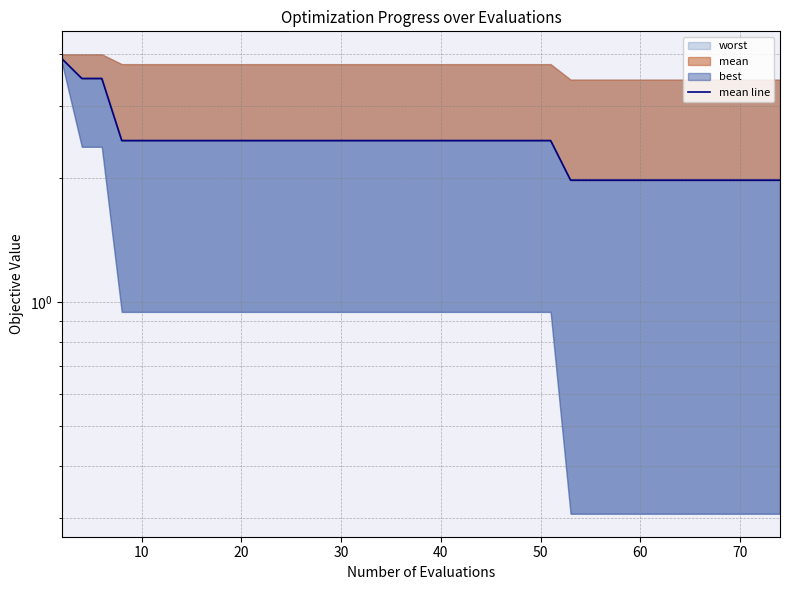

What is the maximum value shown in the chart?

3.9